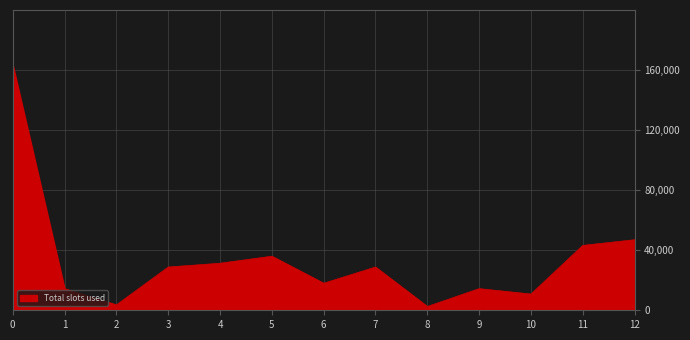

True or false: the data shows 46980 at 12.

True